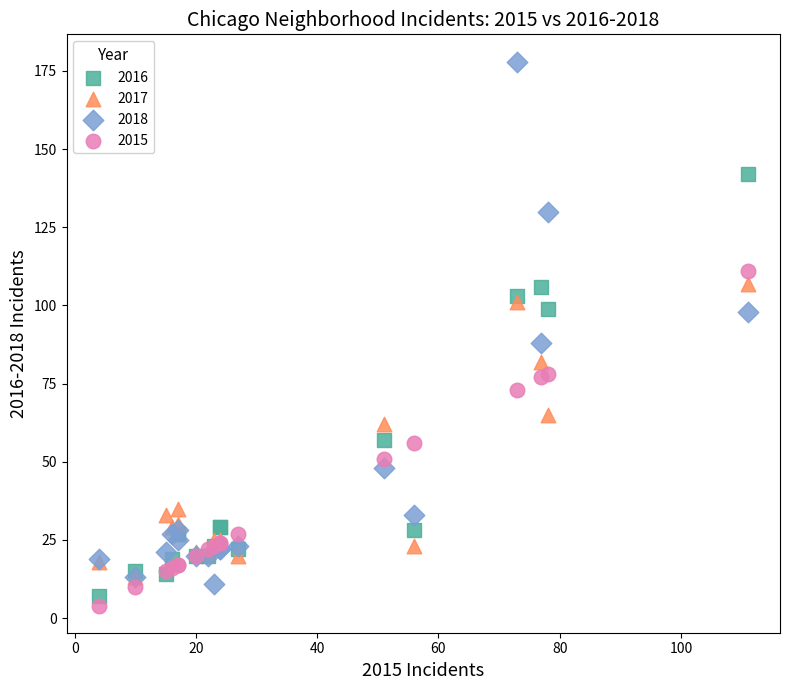

Across all series, what Y value is closest to 91?

88